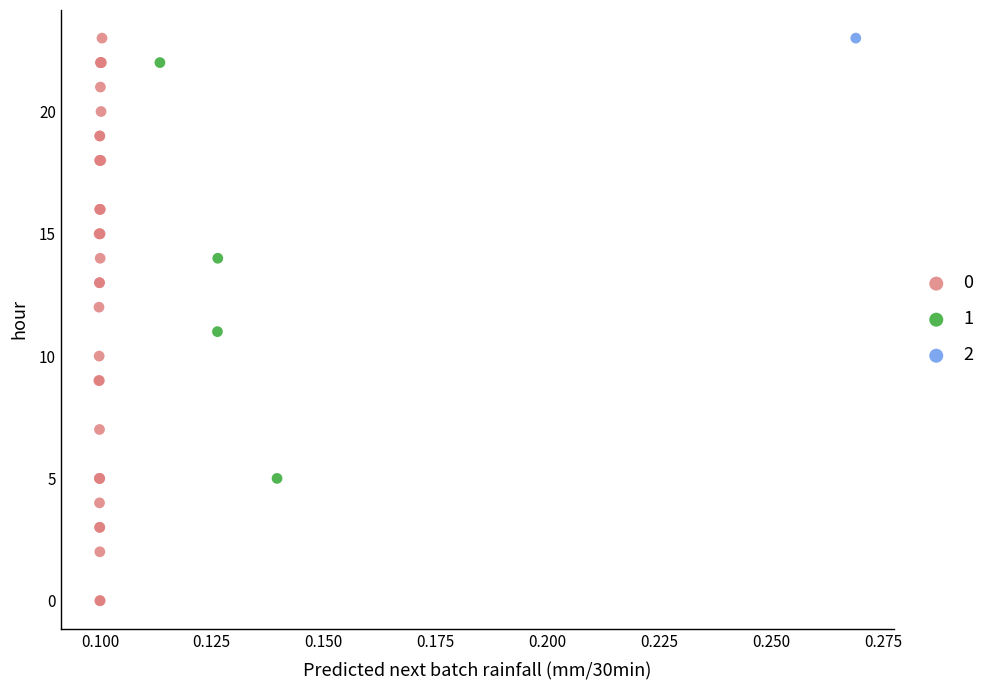

Which series reaches the minimum Y coordinate?

0